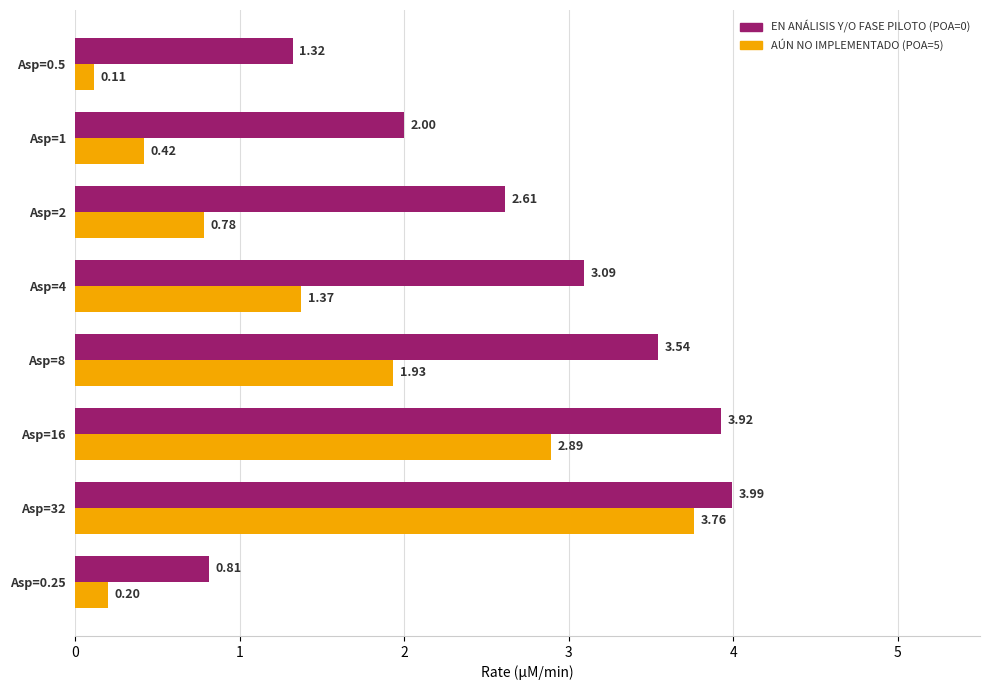

What is the spread (max minus min) of values at Asp=16?

1.0